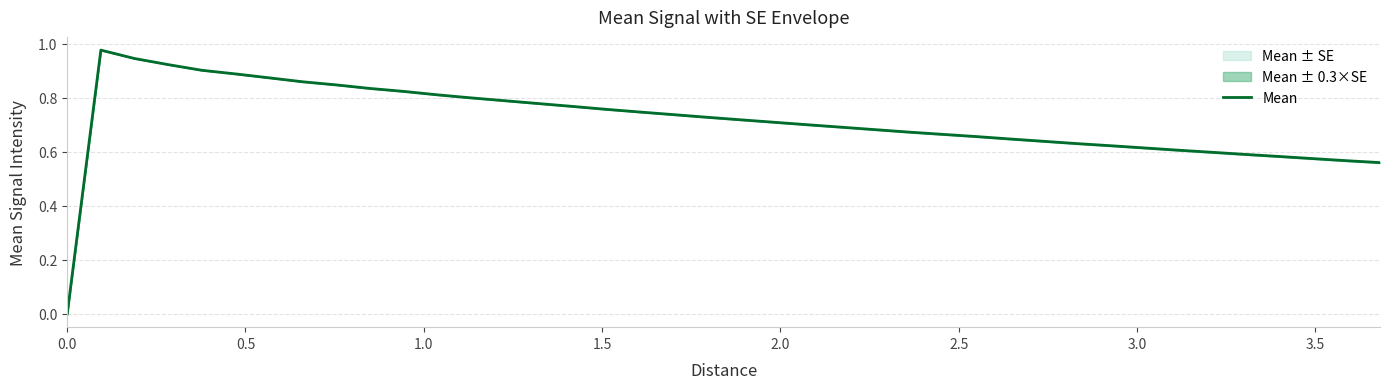

What is the average value?

0.7